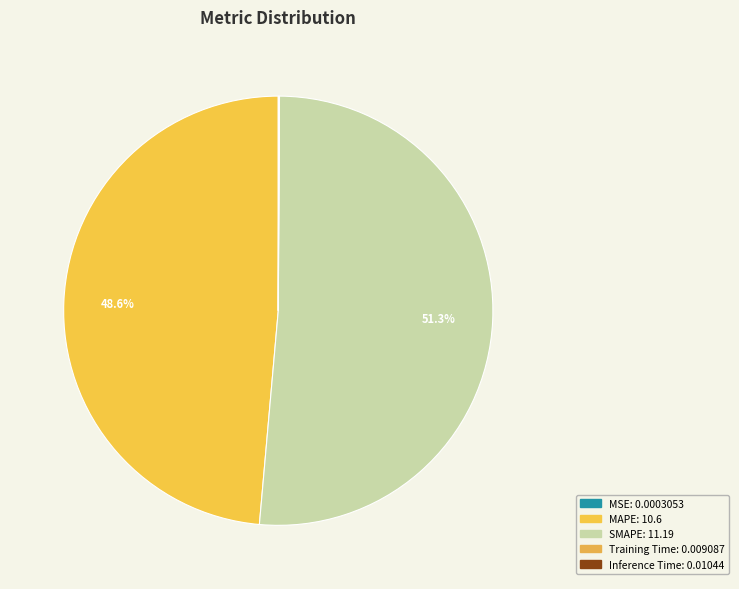

Combined, do MSE and SMAPE account for over 50%?

Yes